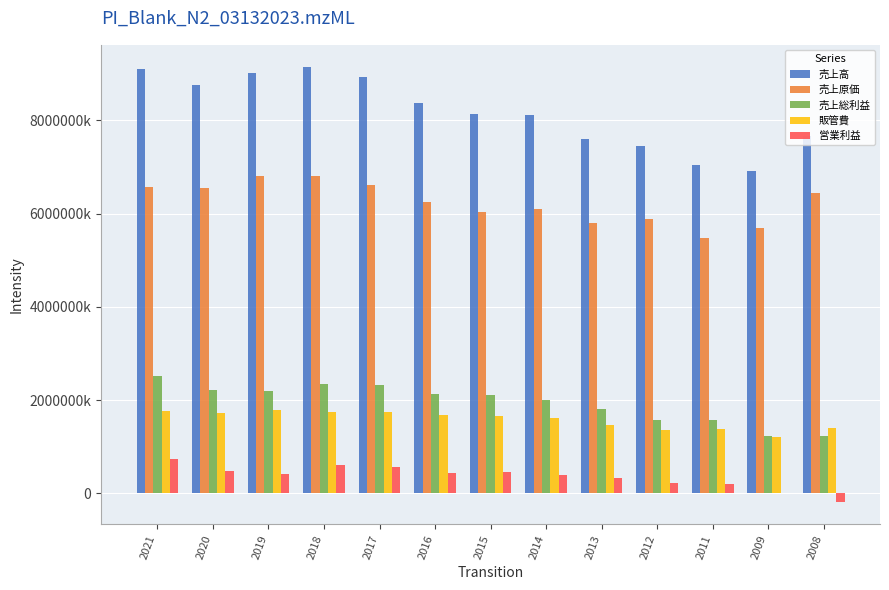

What is the sum of the 売上総利益 values at 2017 and 2014?

432929000000